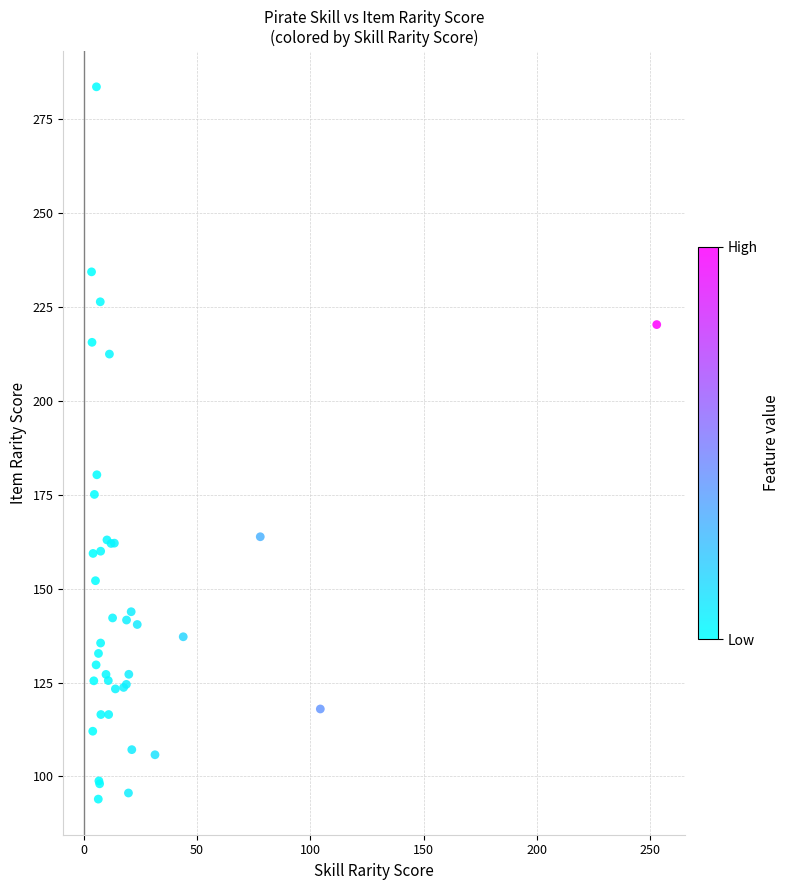

What Y value in the scatter plot is closest to 188?

180.4